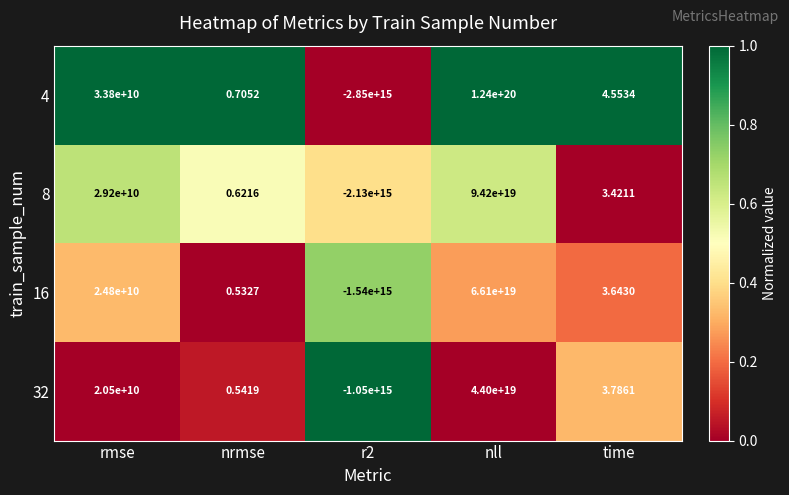

Is the value of 4 at rmse greater than the value of 32 at rmse?

Yes